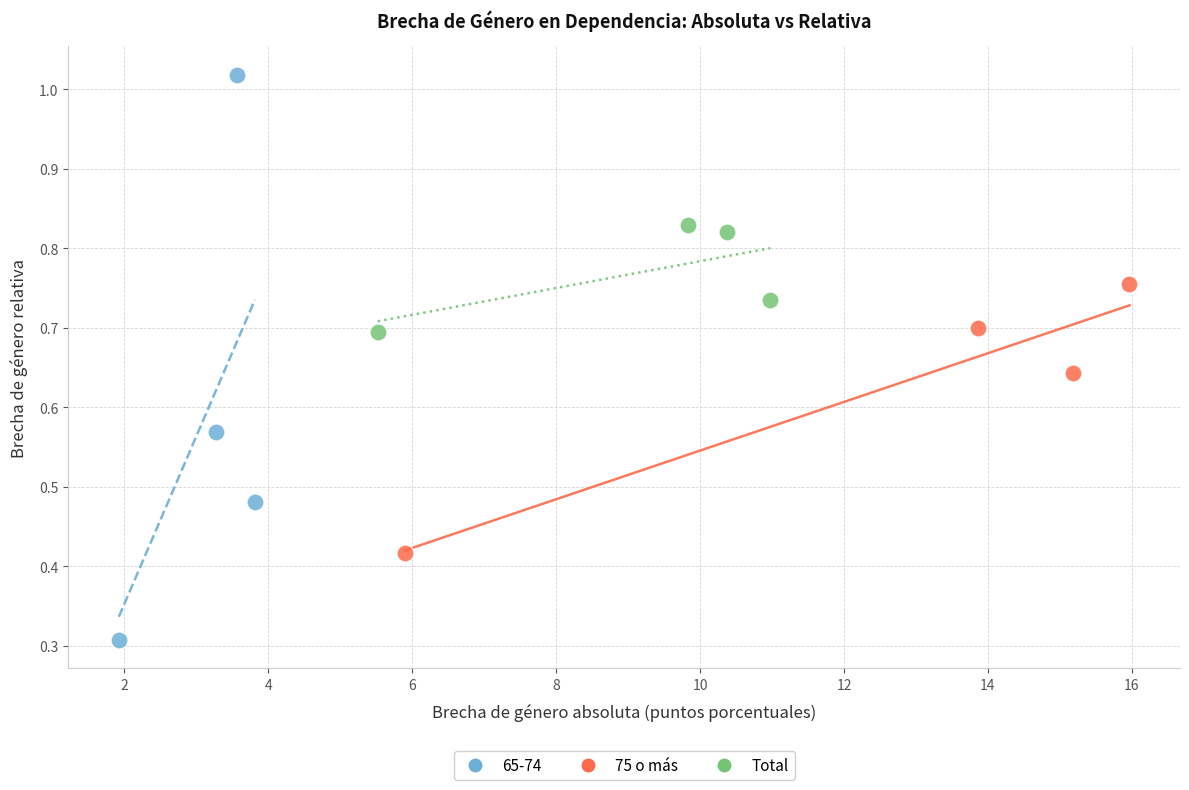

Which series contains the highest Y value?

65-74